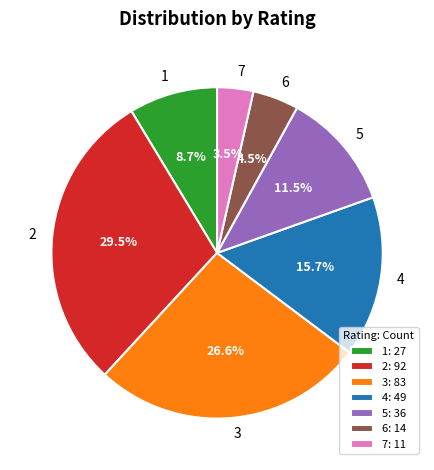

How many slices are in this pie chart?

7